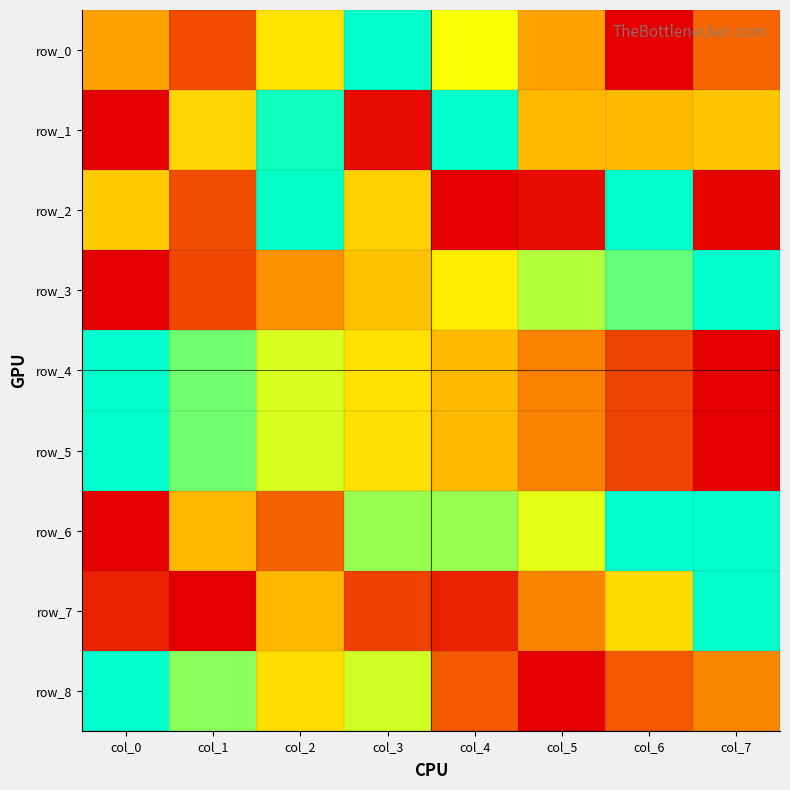

Where is row_5 nearest to the value 0?

col_7